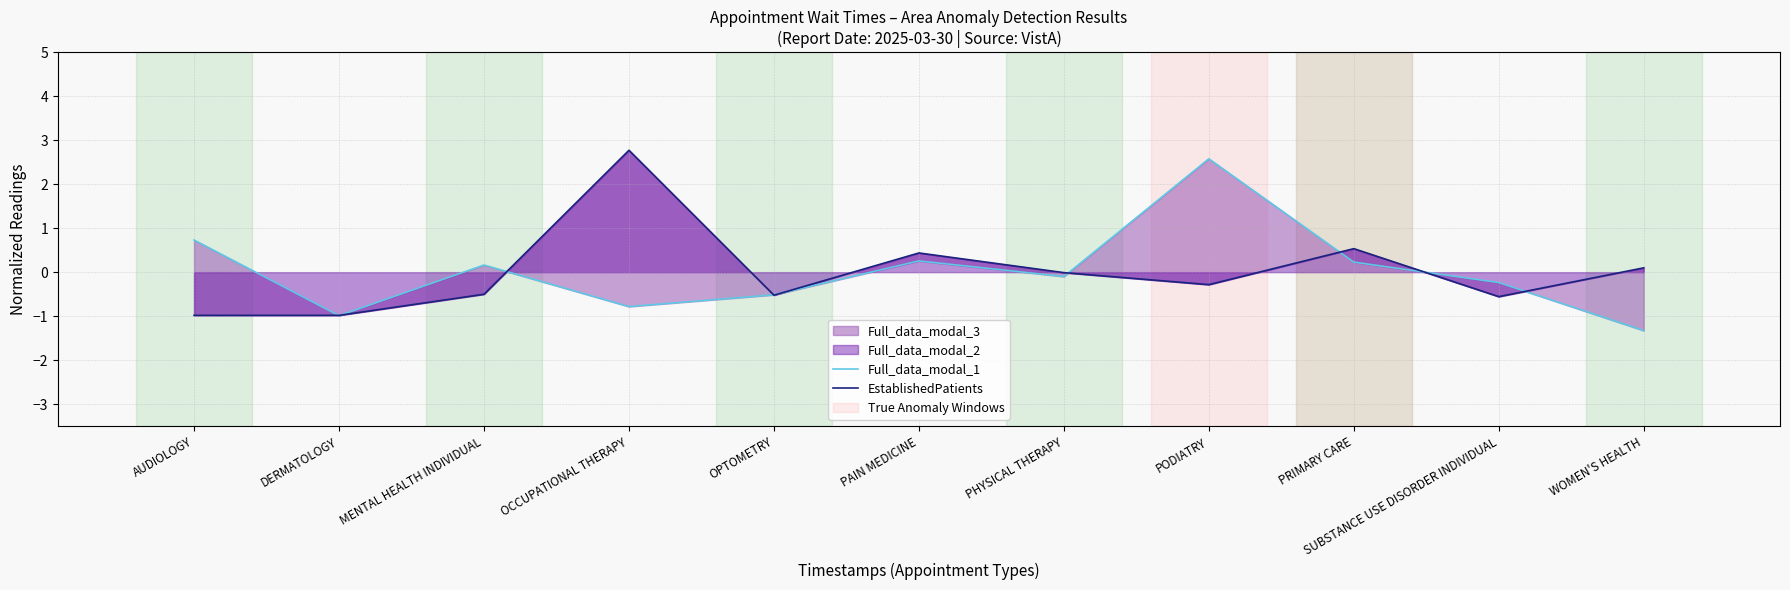

Rank the series by their maximum value, from highest to lowest.

EstablishedPatients, Full_data_modal_1